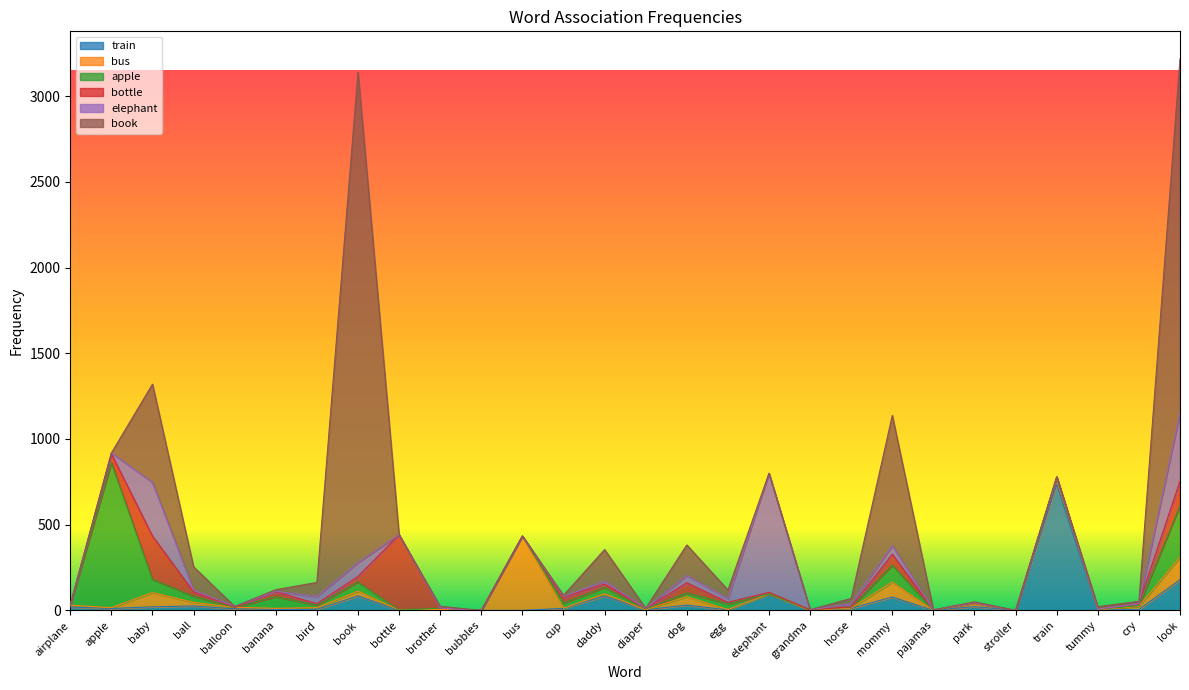

Is it true that bus equals 11 at park?

False